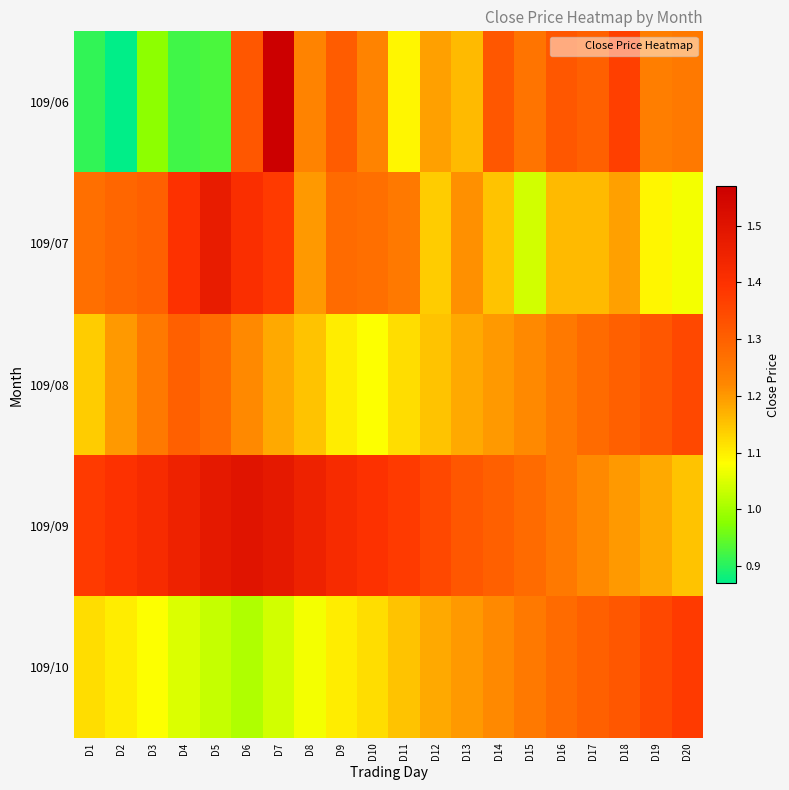

Reading left to right, transcribe all the data shown in this chart.

109/06: D1=0.9	D2=0.9	D3=1.0	D4=0.9	D5=0.9	D6=1.3	D7=1.6	D8=1.2	D9=1.3	D10=1.2	D11=1.1	D12=1.2	D13=1.2	D14=1.3	D15=1.3	D16=1.3	D17=1.3	D18=1.4	D19=1.2	D20=1.2
109/07: D1=1.3	D2=1.3	D3=1.3	D4=1.4	D5=1.5	D6=1.4	D7=1.4	D8=1.2	D9=1.3	D10=1.3	D11=1.2	D12=1.1	D13=1.2	D14=1.1	D15=1.0	D16=1.2	D17=1.2	D18=1.2	D19=1.1	D20=1.1
109/08: D1=1.1	D2=1.2	D3=1.2	D4=1.3	D5=1.3	D6=1.2	D7=1.2	D8=1.1	D9=1.1	D10=1.1	D11=1.1	D12=1.1	D13=1.2	D14=1.2	D15=1.2	D16=1.2	D17=1.3	D18=1.3	D19=1.3	D20=1.4
109/09: D1=1.4	D2=1.4	D3=1.4	D4=1.4	D5=1.5	D6=1.5	D7=1.5	D8=1.4	D9=1.4	D10=1.4	D11=1.4	D12=1.4	D13=1.3	D14=1.3	D15=1.3	D16=1.2	D17=1.2	D18=1.2	D19=1.2	D20=1.1
109/10: D1=1.1	D2=1.1	D3=1.1	D4=1.1	D5=1.0	D6=1.0	D7=1.0	D8=1.1	D9=1.1	D10=1.1	D11=1.1	D12=1.2	D13=1.2	D14=1.2	D15=1.2	D16=1.3	D17=1.3	D18=1.3	D19=1.4	D20=1.4